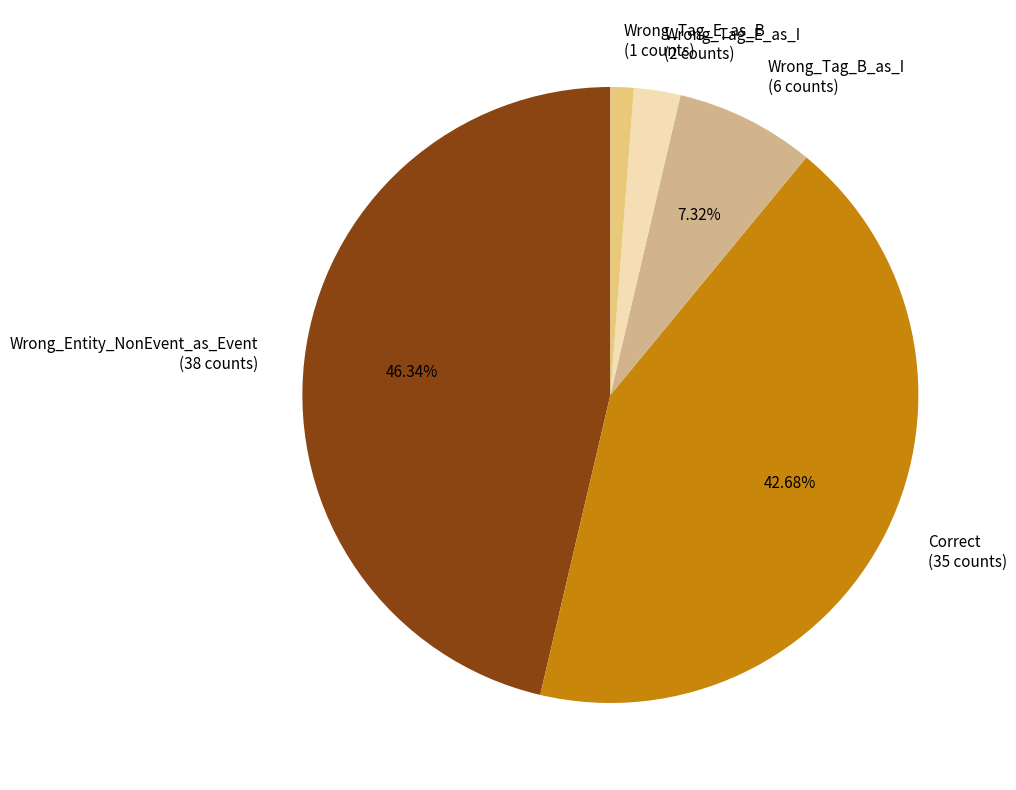

Rank the categories by value from highest to lowest.

Wrong_Entity_NonEvent_as_Event, Correct, Wrong_Tag_B_as_I, Wrong_Tag_E_as_I, Wrong_Tag_E_as_B